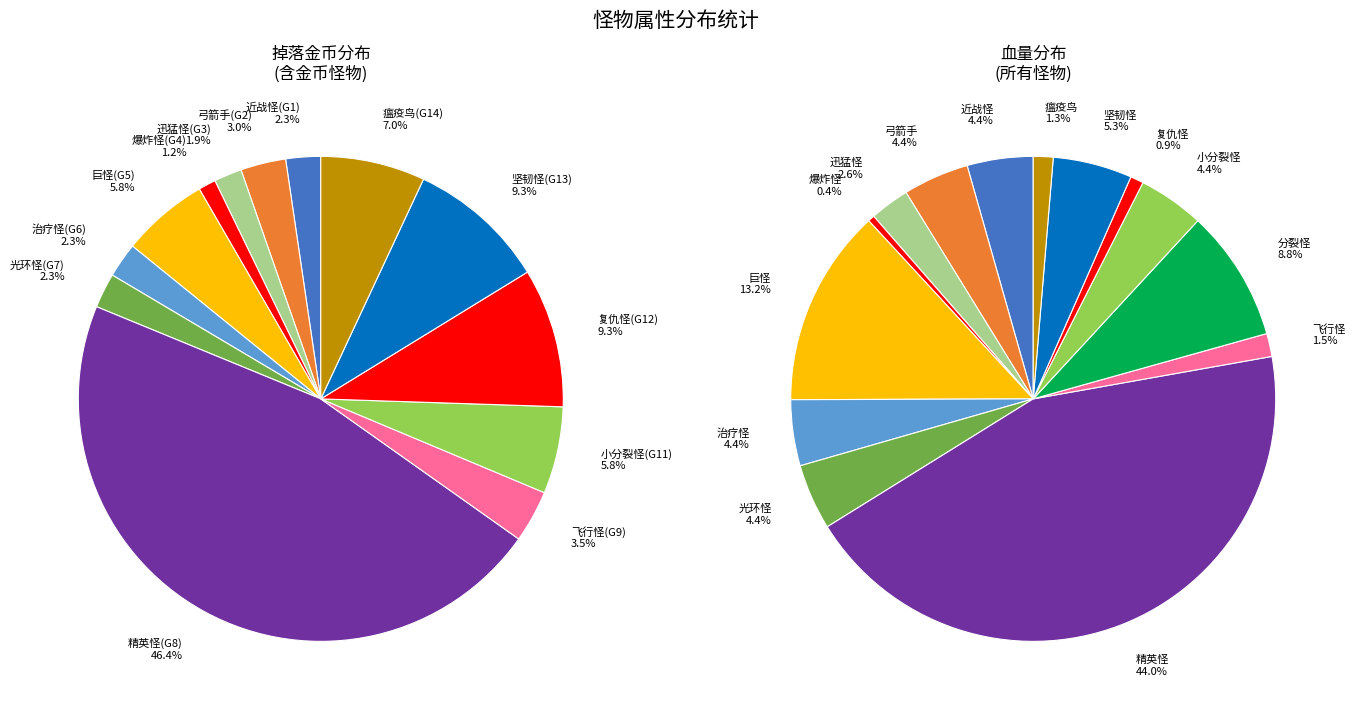

Count the number of slices in the pie.

14